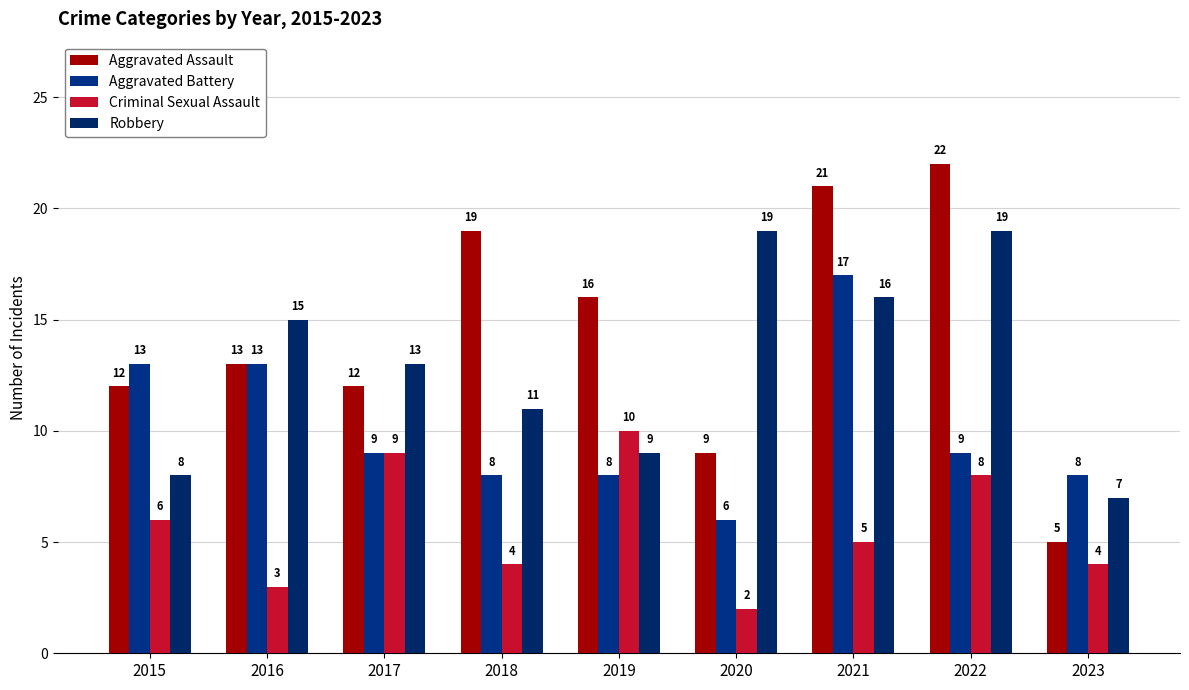

Which label corresponds to the smallest value in the chart?

2020